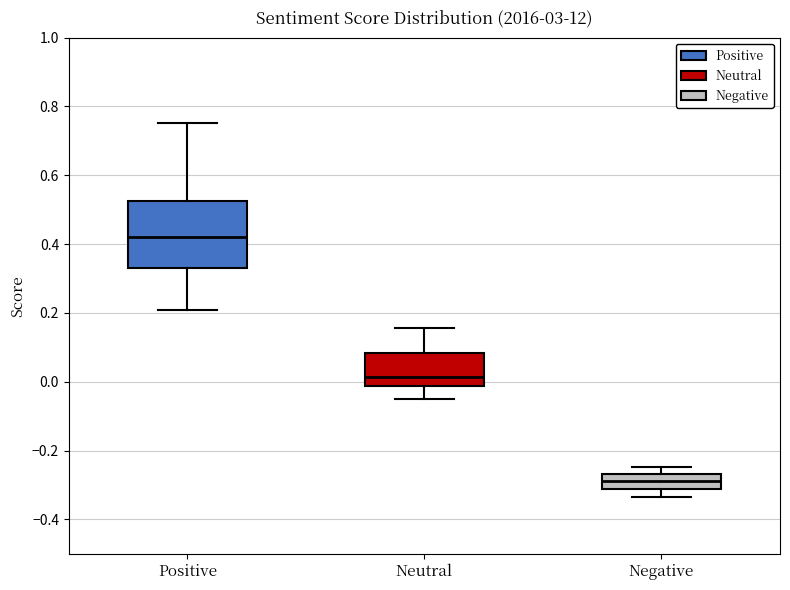

Which box has the highest median line?

Positive